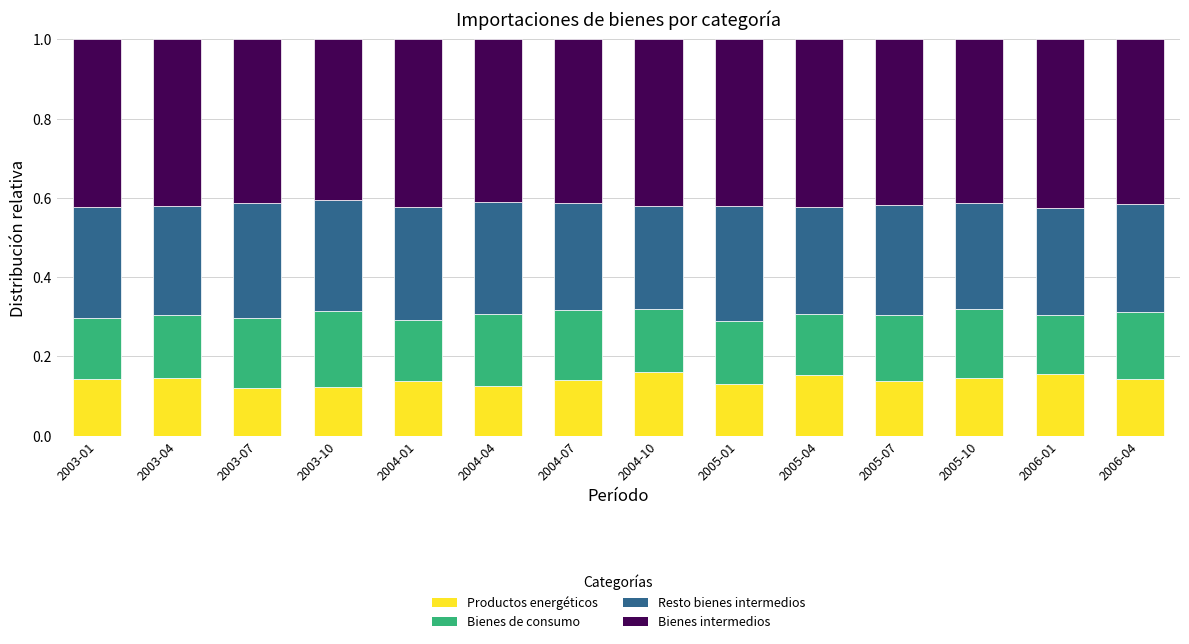

What is the total value across all series at 2004-01?

1.0